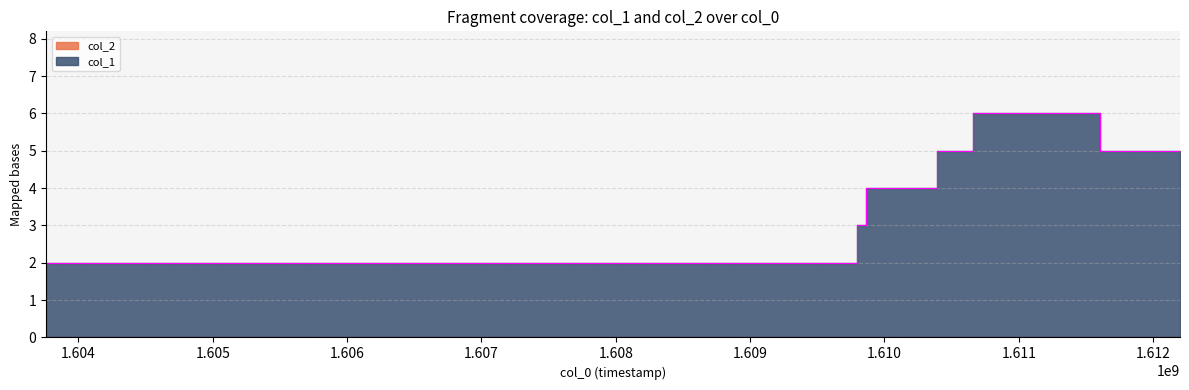

Reading left to right, list all the values displayed in this chart.

1603759428=0	1609795062=2	1609863494=3	1610388943=4	1610659024=5	1611602239=6	1612199881=5